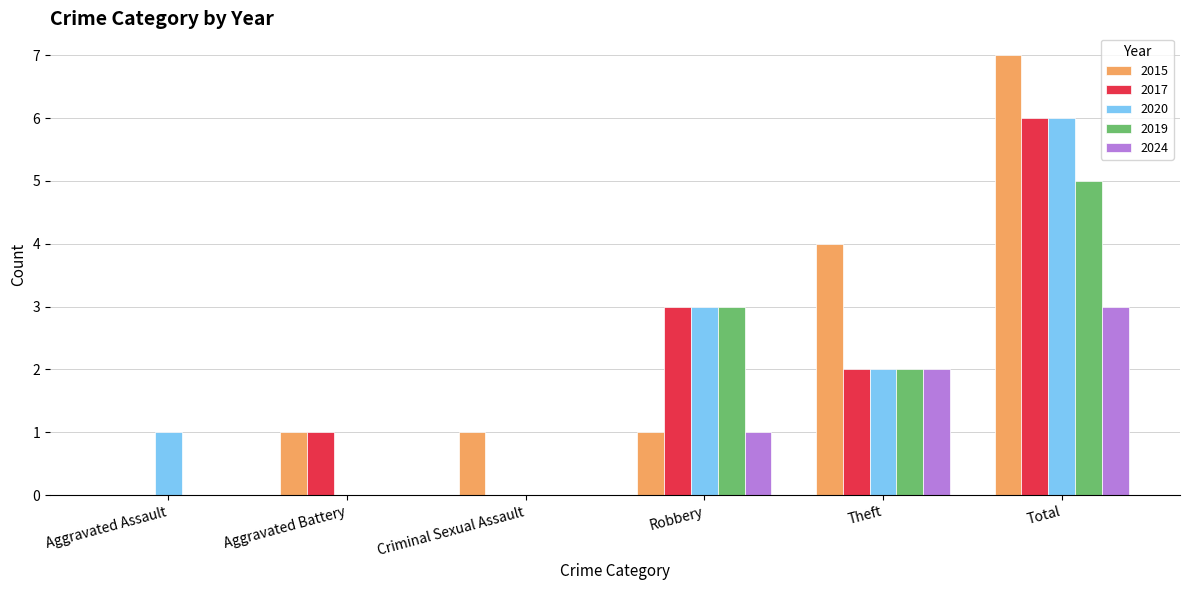

Reading left to right, transcribe all the data shown in this chart.

2015: Aggravated Assault=0	Aggravated Battery=1	Criminal Sexual Assault=1	Robbery=1	Theft=4	Total=7
2017: Aggravated Assault=0	Aggravated Battery=1	Criminal Sexual Assault=0	Robbery=3	Theft=2	Total=6
2020: Aggravated Assault=1	Aggravated Battery=0	Criminal Sexual Assault=0	Robbery=3	Theft=2	Total=6
2019: Aggravated Assault=0	Aggravated Battery=0	Criminal Sexual Assault=0	Robbery=3	Theft=2	Total=5
2024: Aggravated Assault=0	Aggravated Battery=0	Criminal Sexual Assault=0	Robbery=1	Theft=2	Total=3